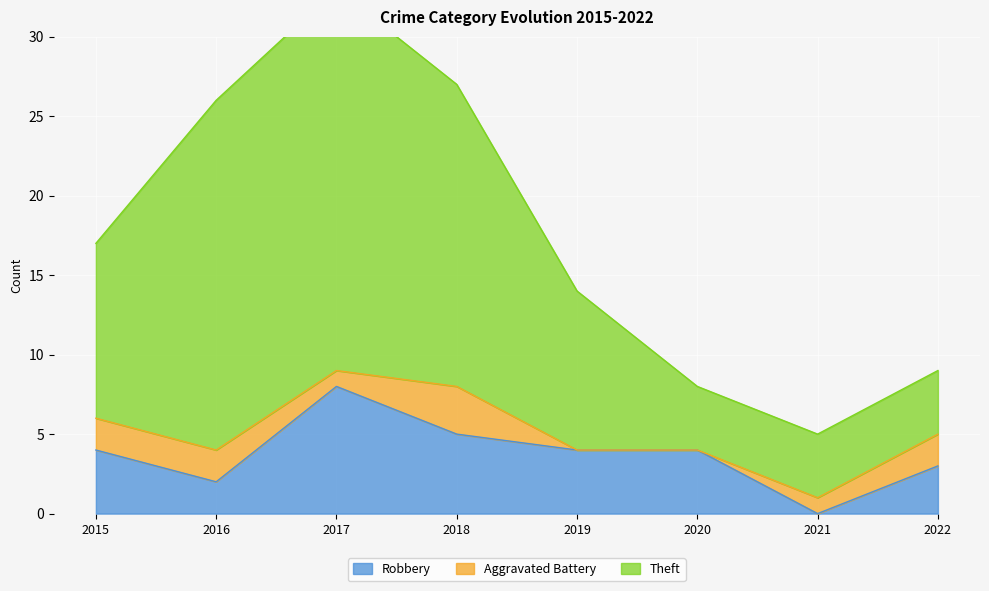

Is it true that Theft equals 8 at 2021?

False